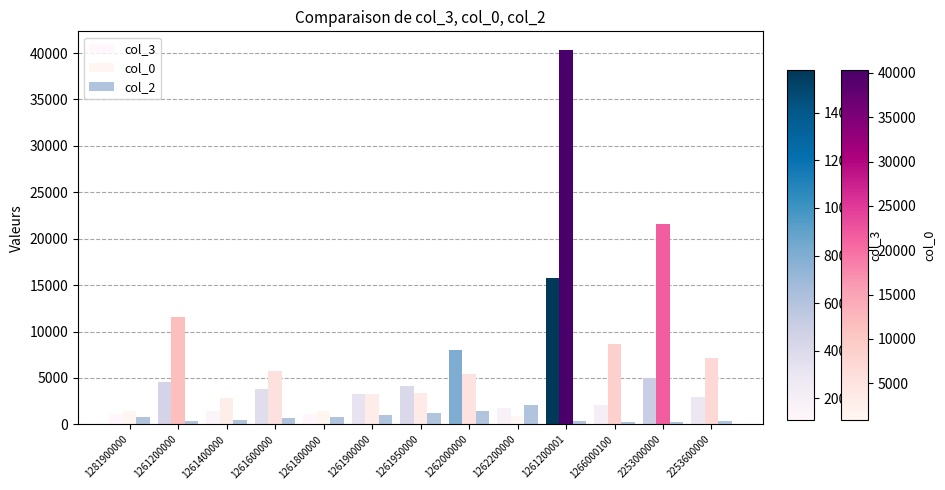

Which series has the largest total across all categories?

col_0